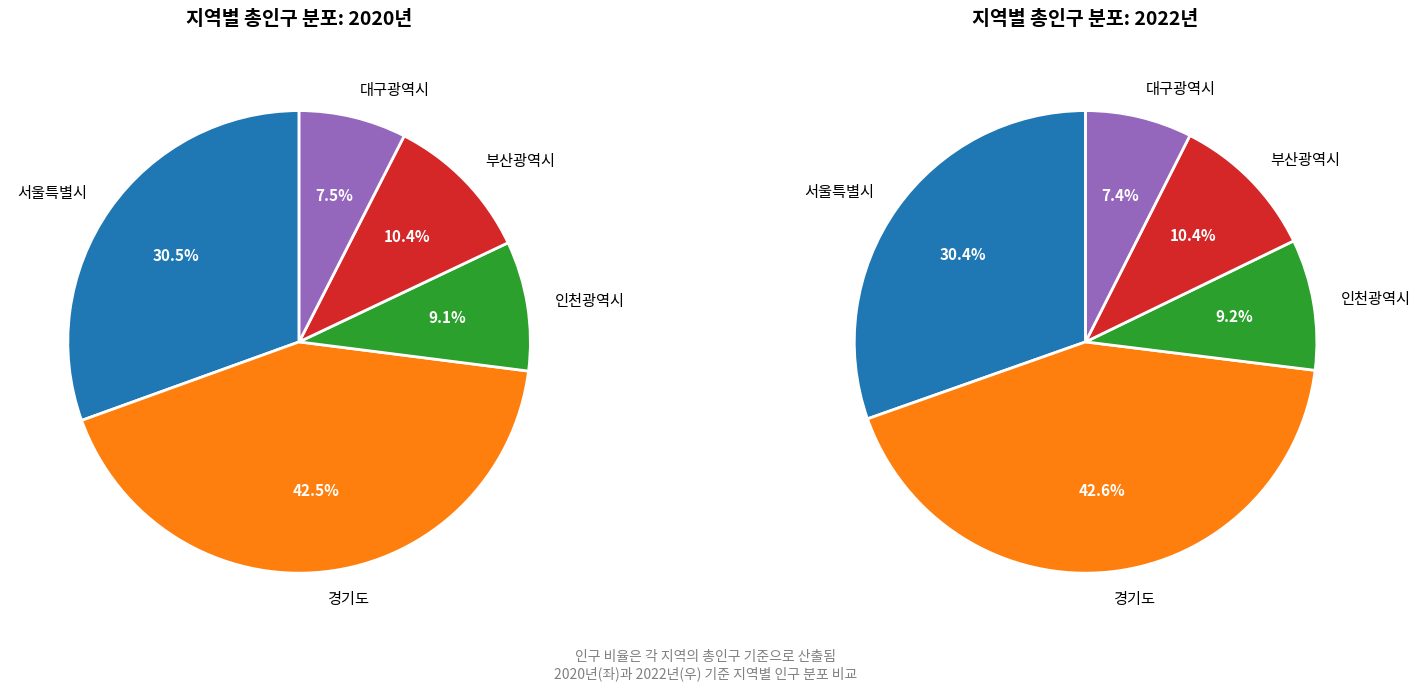

Is there a majority slice in this chart?

No